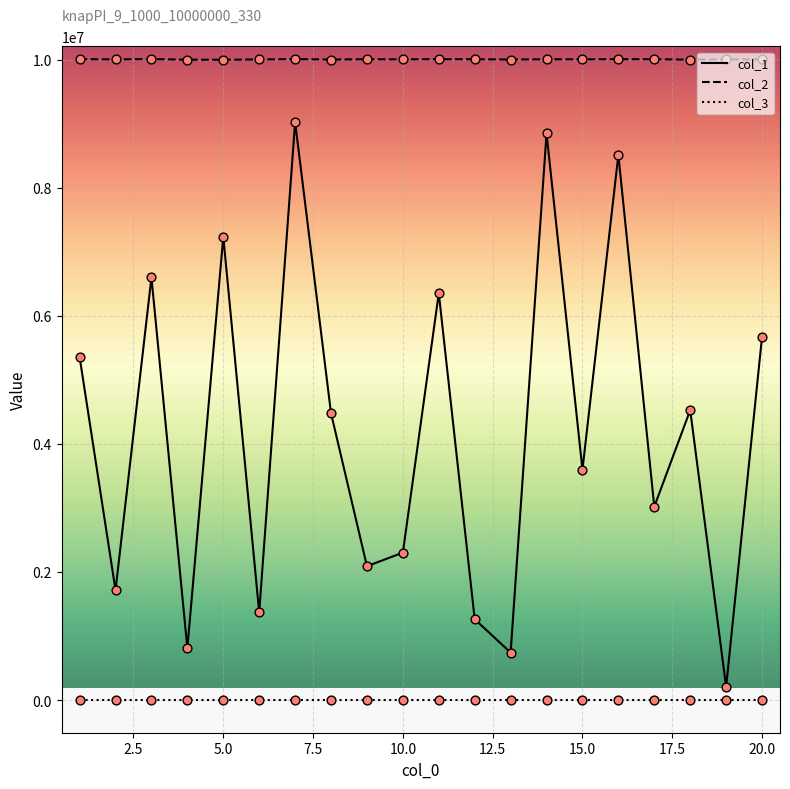

Which series has the largest range (max minus min)?

col_1